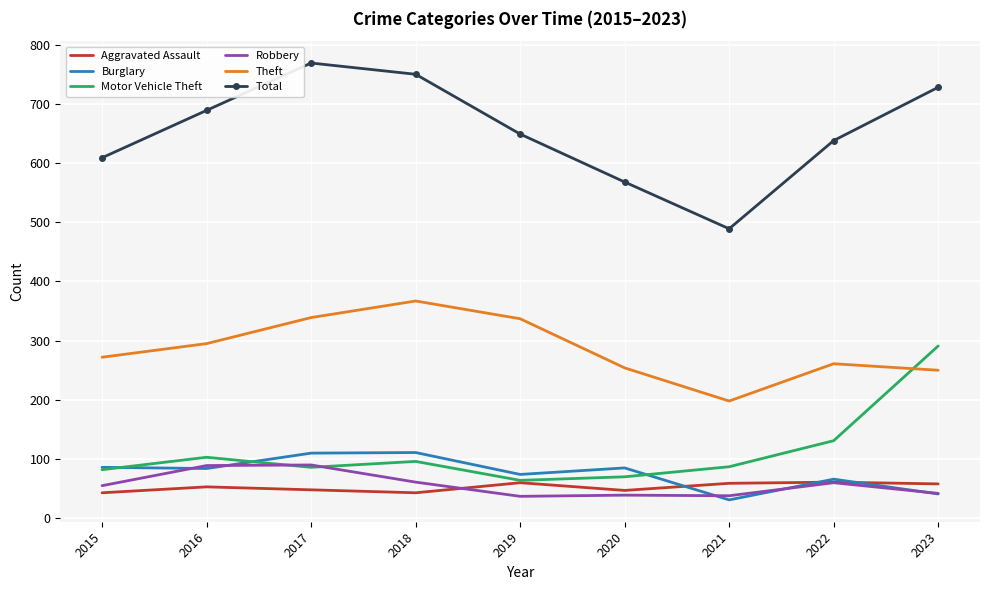

List the series in order of their peak value, lowest first.

Aggravated Assault, Robbery, Burglary, Motor Vehicle Theft, Theft, Total